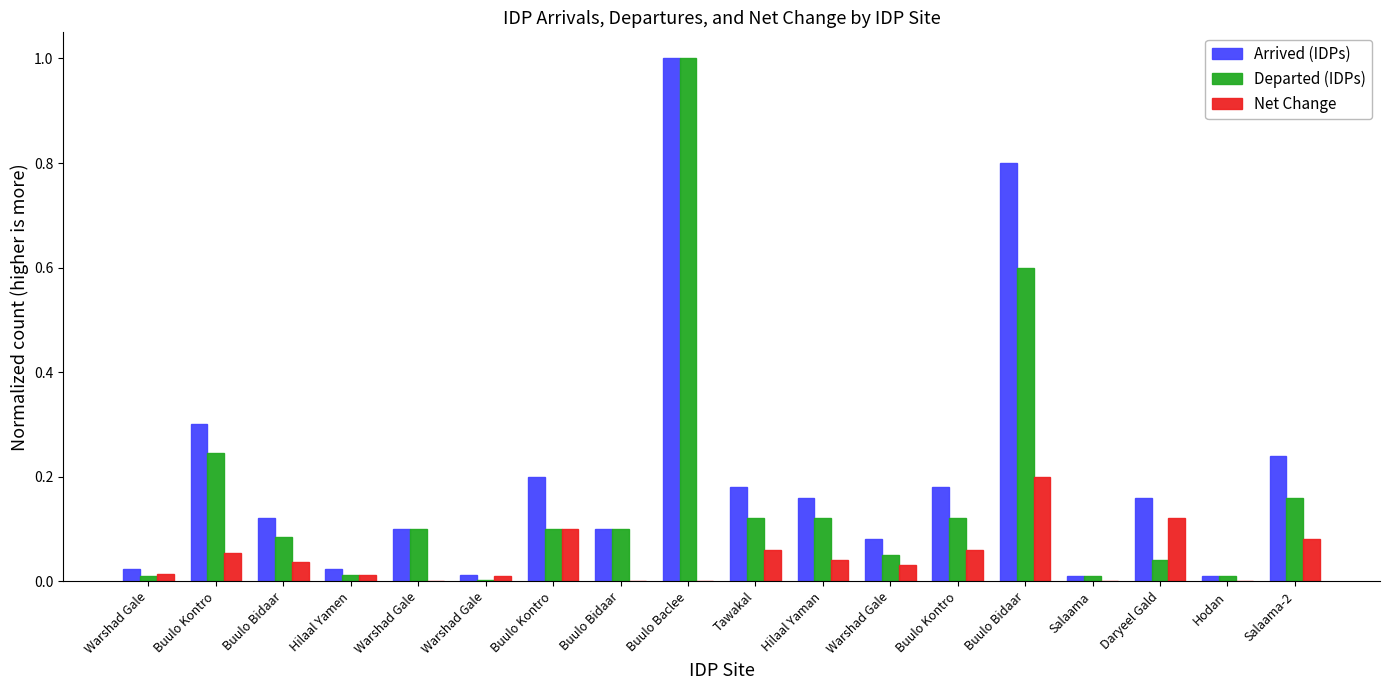

Are the bars grouped side by side (vs. stacked)?

Yes